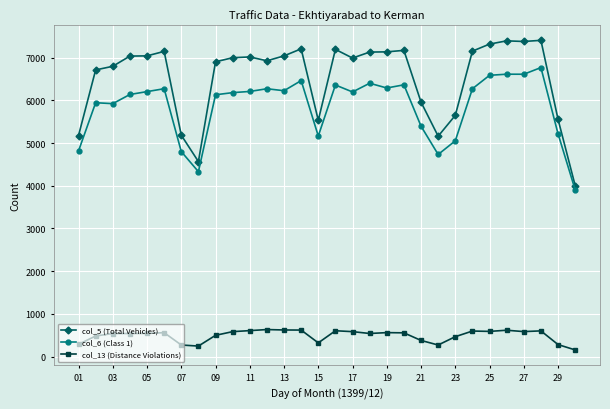

True or false: col_6 (Class 1) and col_5 (Total Vehicles) intersect in this chart.

False